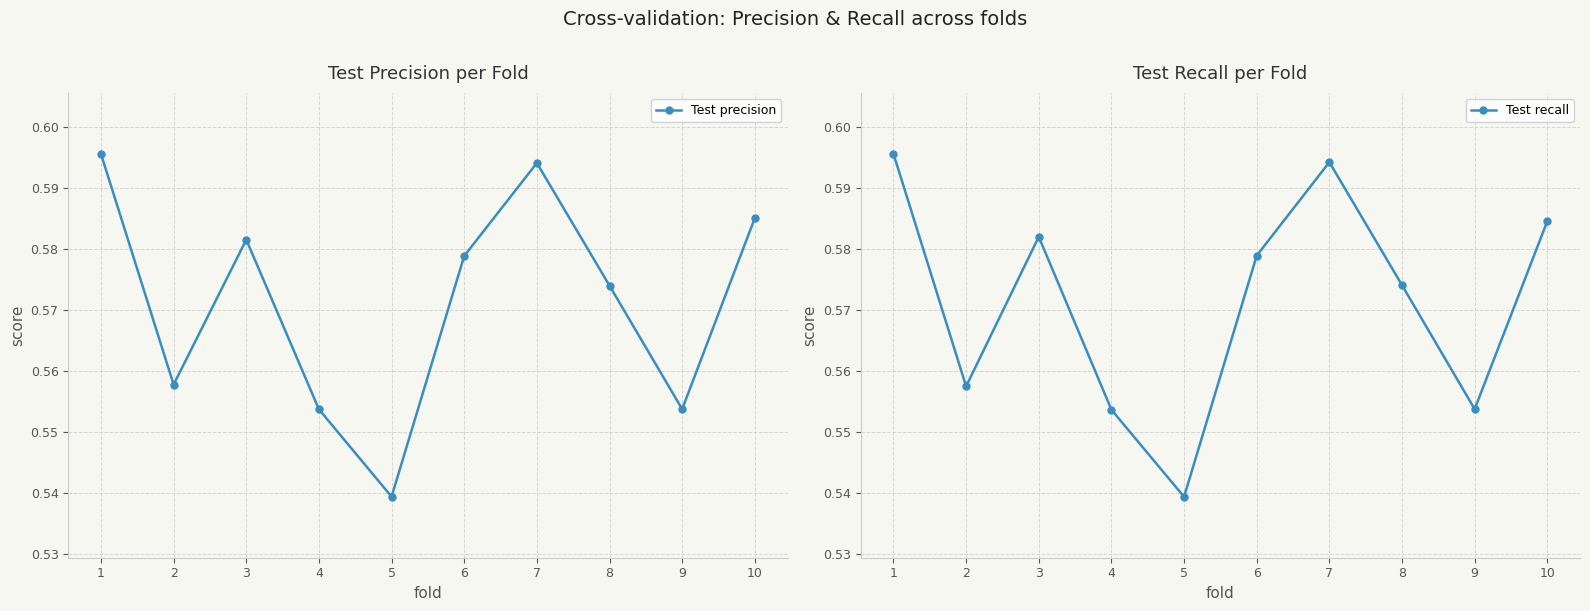

List the labels in order of Test precision value, largest first.

1, 7, 10, 3, 6, 8, 2, 9, 4, 5